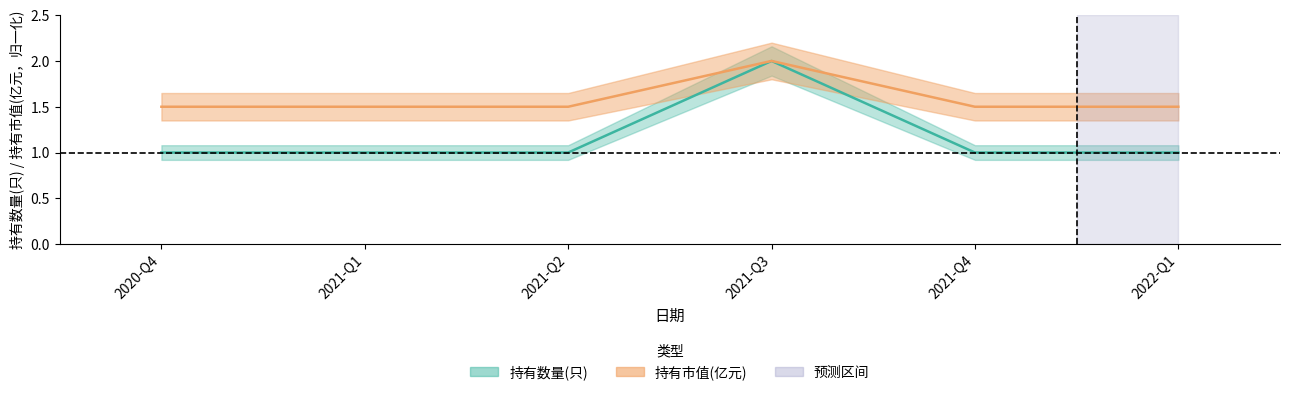

Which series has the widest spread of values?

持有数量(只)